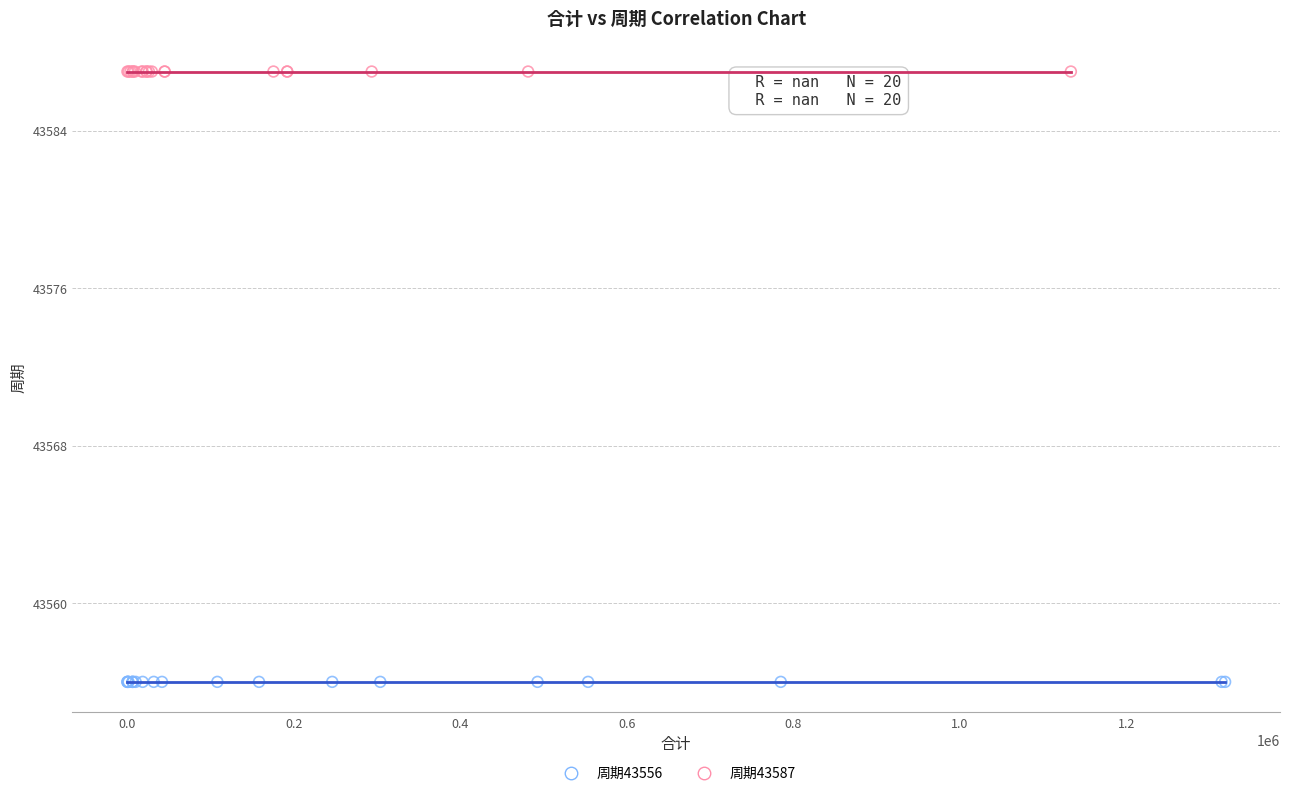

Which series contains the highest Y value?

周期43587